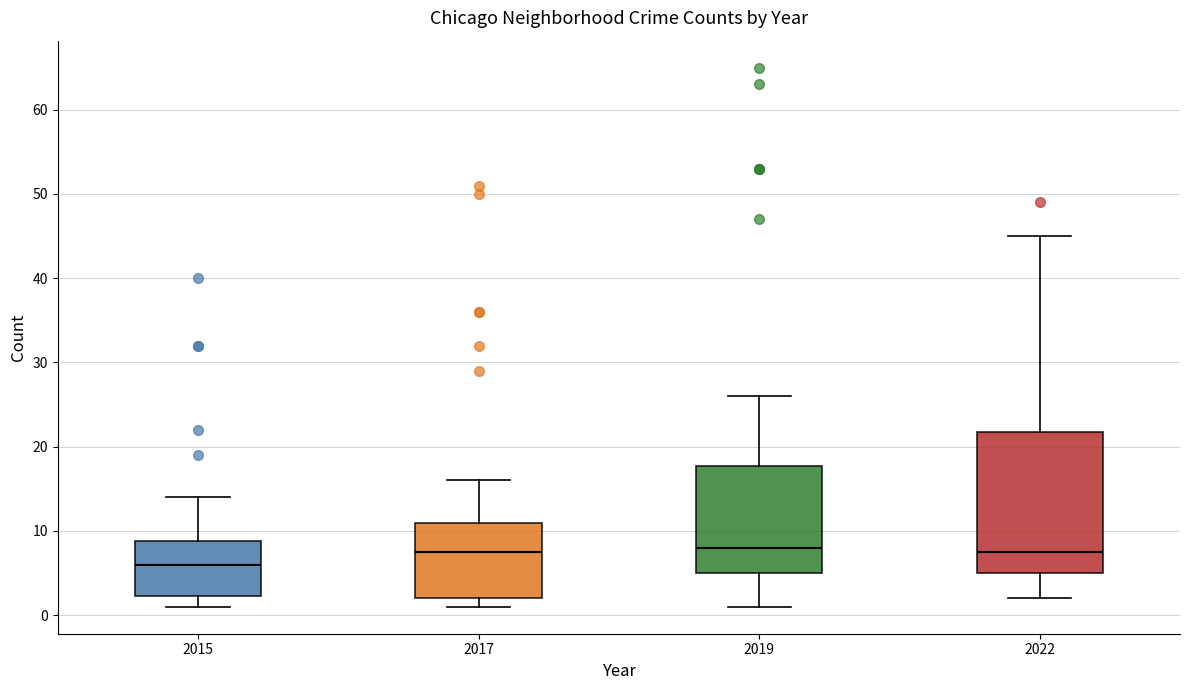

Reading left to right, transcribe this box plot: for each box, give where its median line is, the range the box spans, and where its two whiskers end, as read against the y-axis. The values are not printed on the chart, so give them approximately, as read against the axis.

2015: median 6, box 2 to 9, whiskers 1 to 14
2017: median 8, box 2 to 11, whiskers 1 to 16
2019: median 8, box 5 to 18, whiskers 1 to 26
2022: median 8, box 5 to 22, whiskers 2 to 45